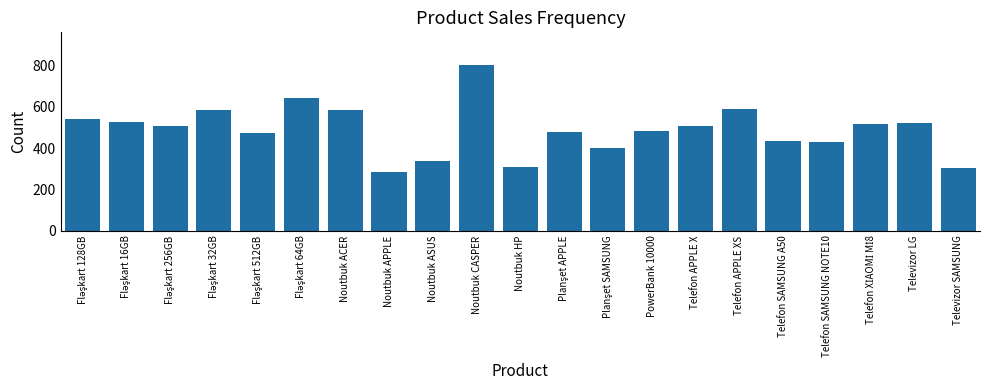

What is the label of the 15th bar from the left?

Telefon APPLE X